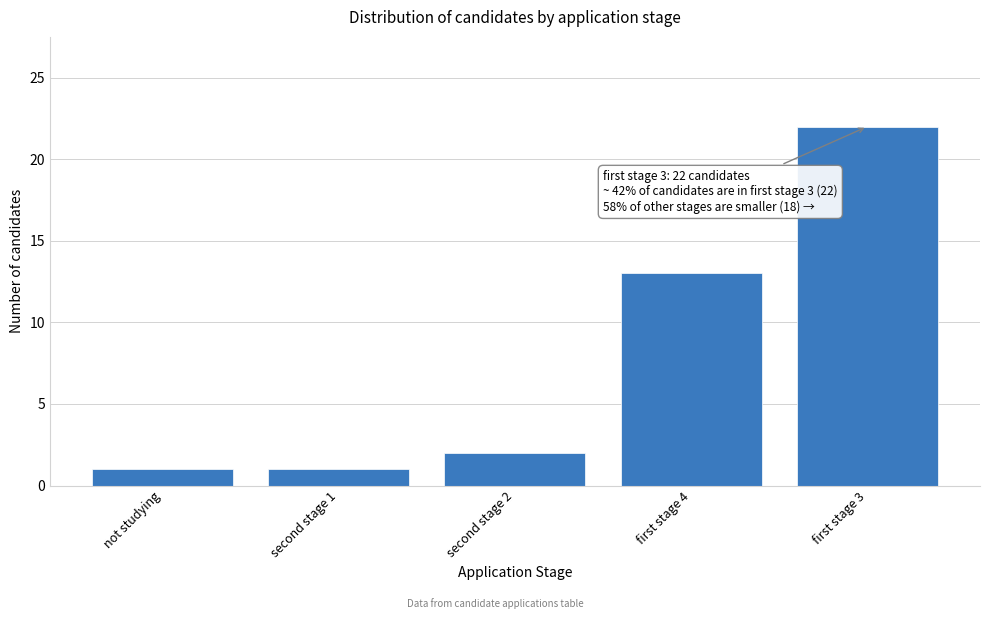

Reading left to right, extract all data points from this chart.

1	1	2	13	22